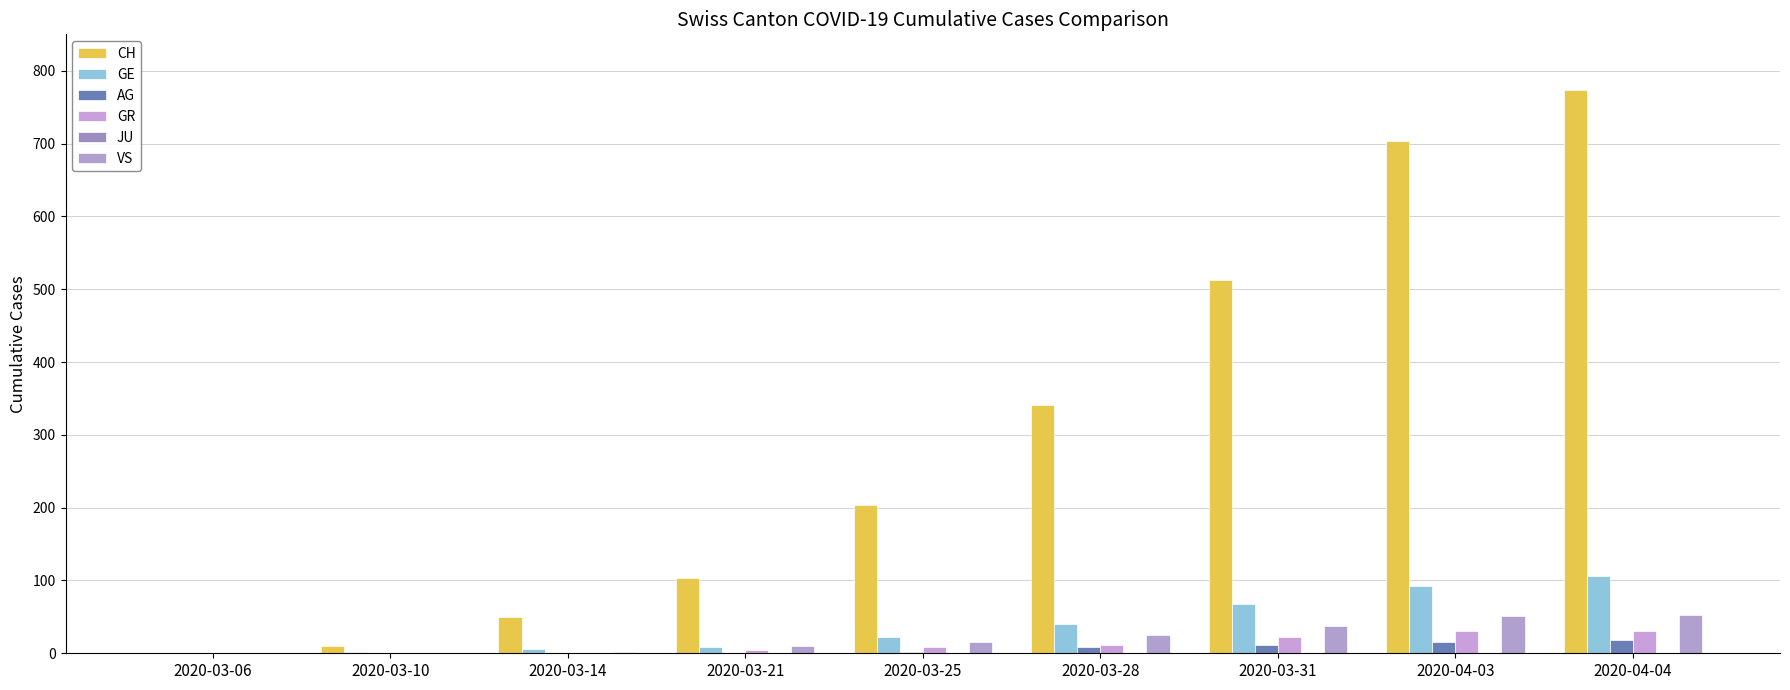

What is the difference between the GR values at 2020-03-06 and 2020-03-31?

23